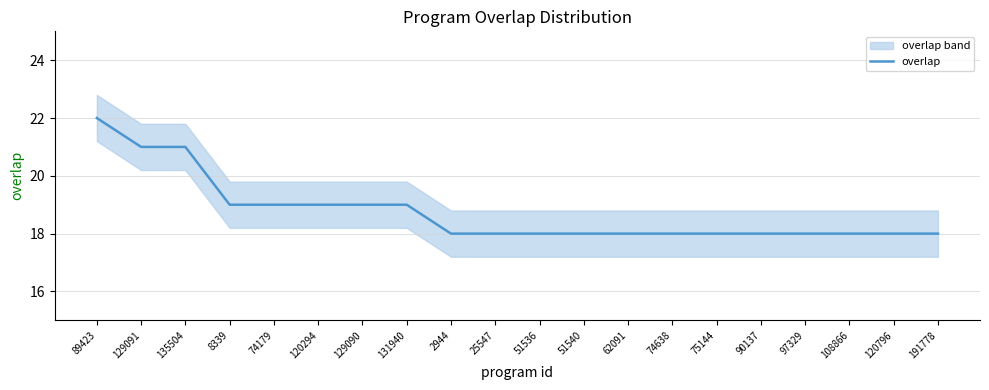

What is the minimum value shown in the chart?

18